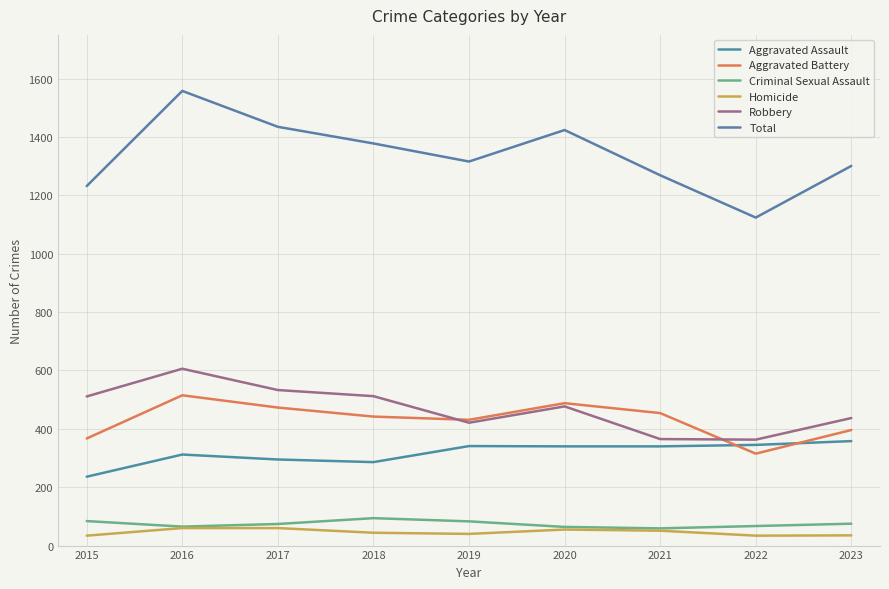

Does the chart have visible grid lines?

Yes